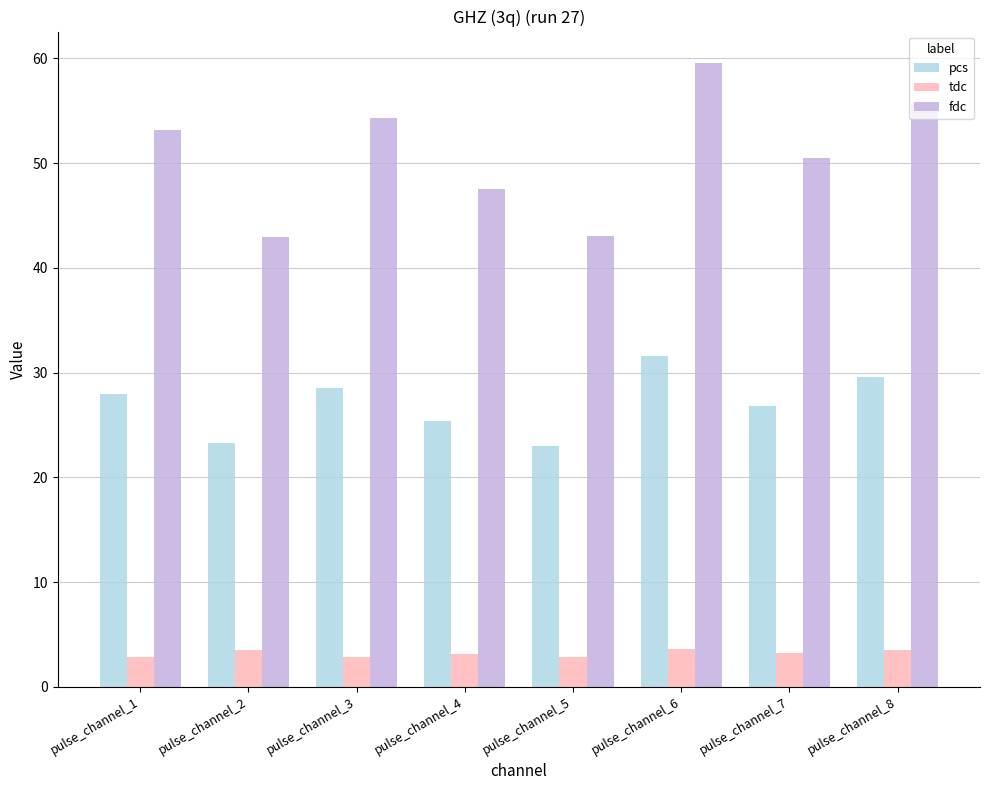

At pulse_channel_3, list the series in order from smallest to largest.

tdc, pcs, fdc